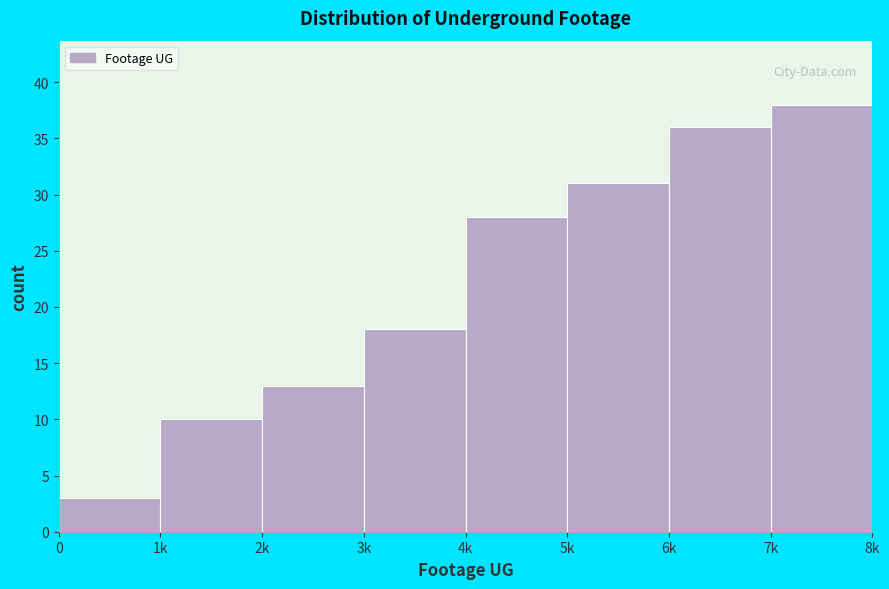

Reading right to left, extract all data points from this chart.

38	36	31	28	18	13	10	3